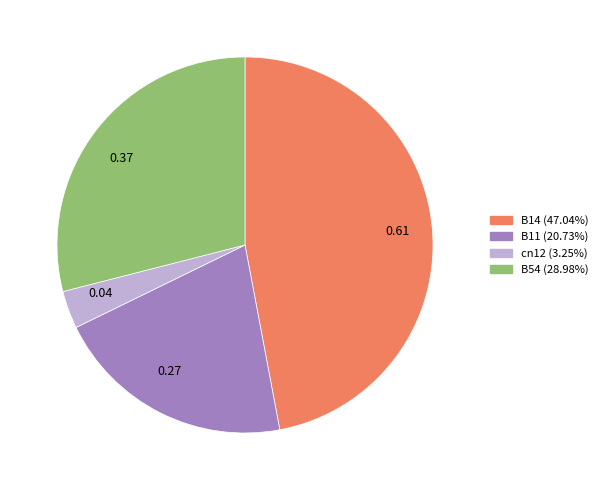

Is the sum of 0.37 and 0.61 greater than half?

Yes